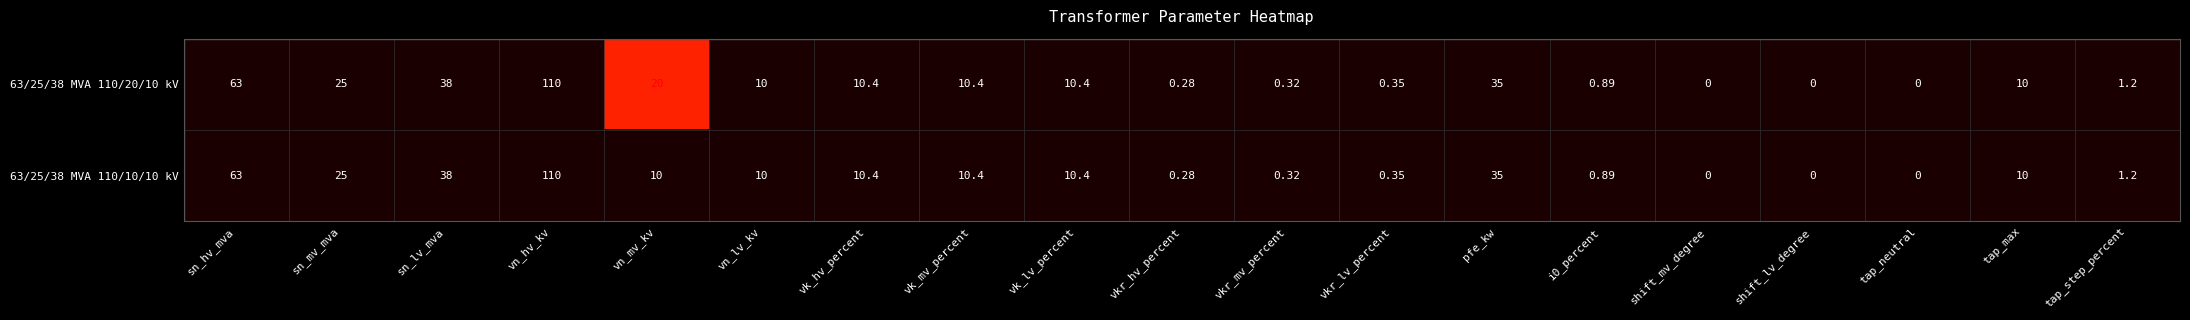

Which category has the highest value across all series?

vn_hv_kv